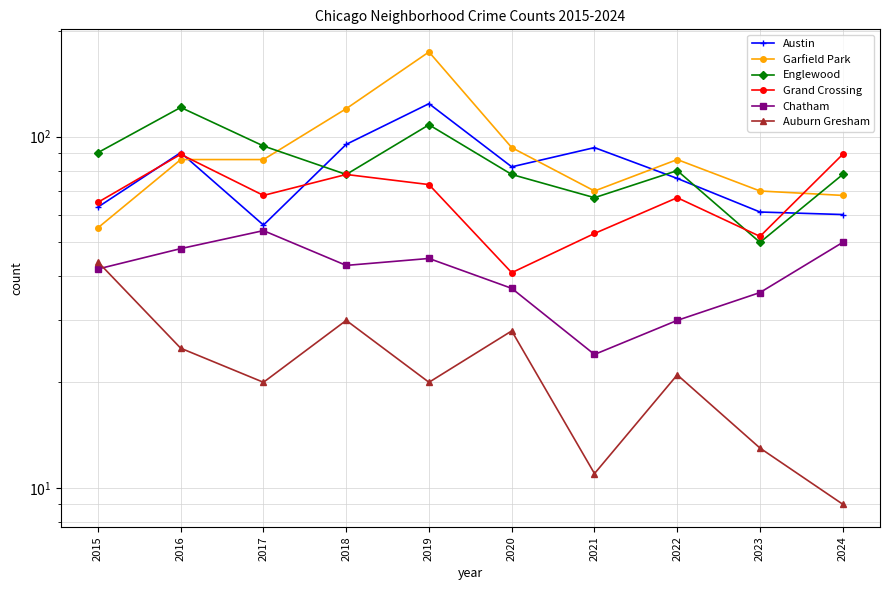

At which label is Austin closest to 90?

2016